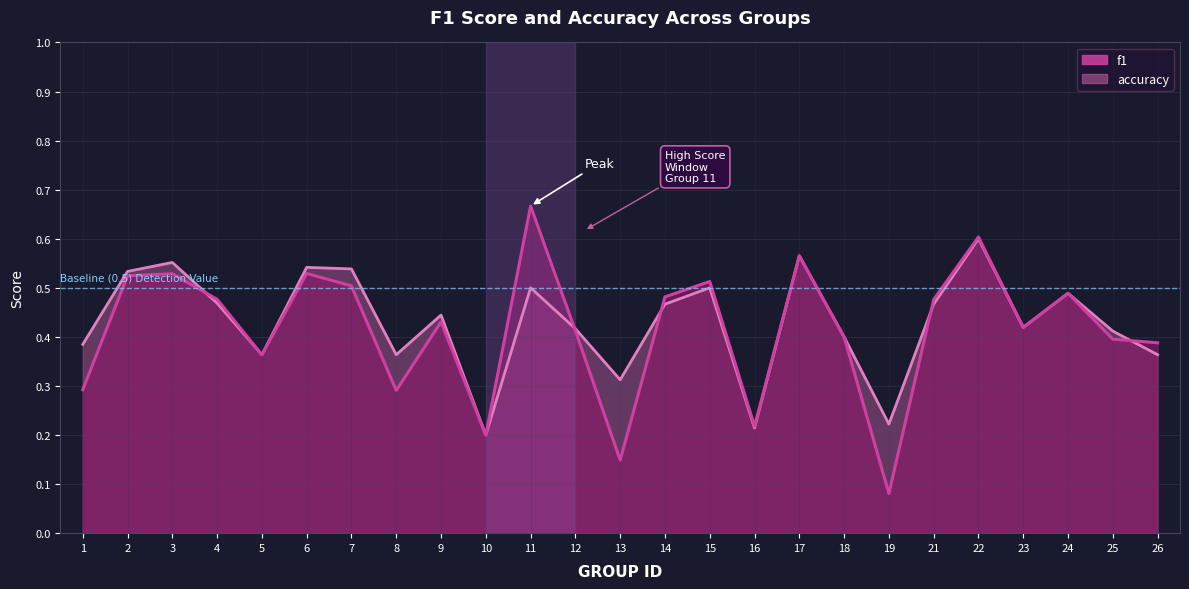

List the series in order of their peak value, highest first.

f1, accuracy